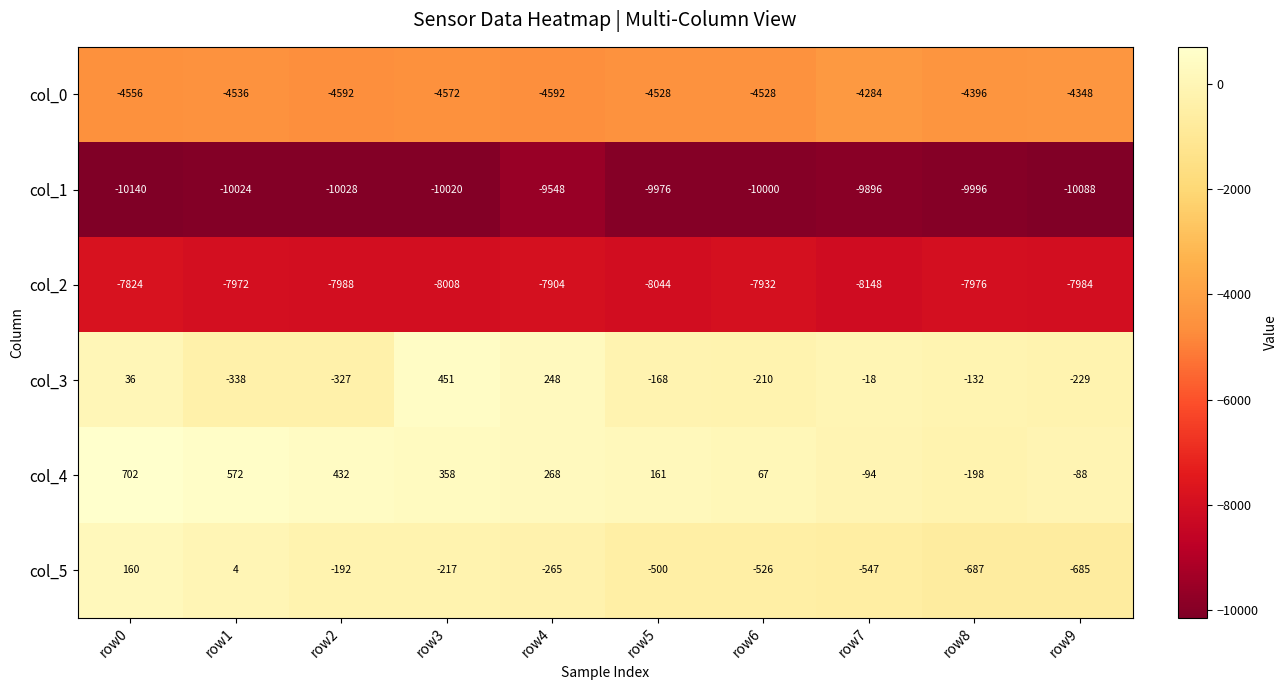

True or false: col_5 has a value of 160 at row0.

True